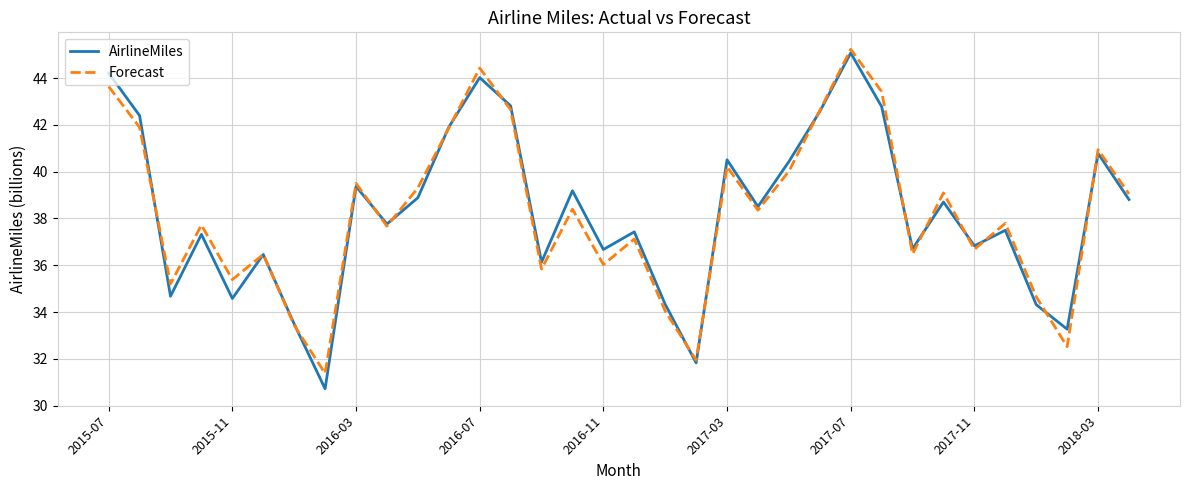

Which series has the widest spread of values?

AirlineMiles